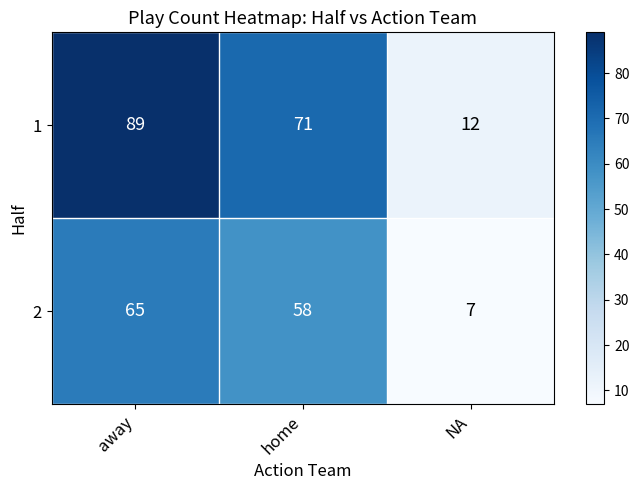

What is the spread (max minus min) of values at NA?

5